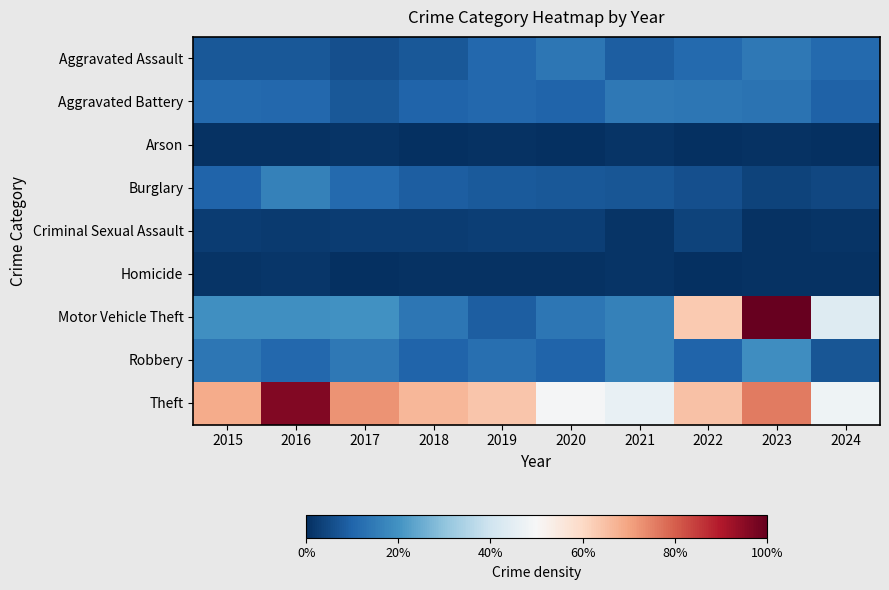

What is the difference between the highest and lowest values at 2022?

0.6